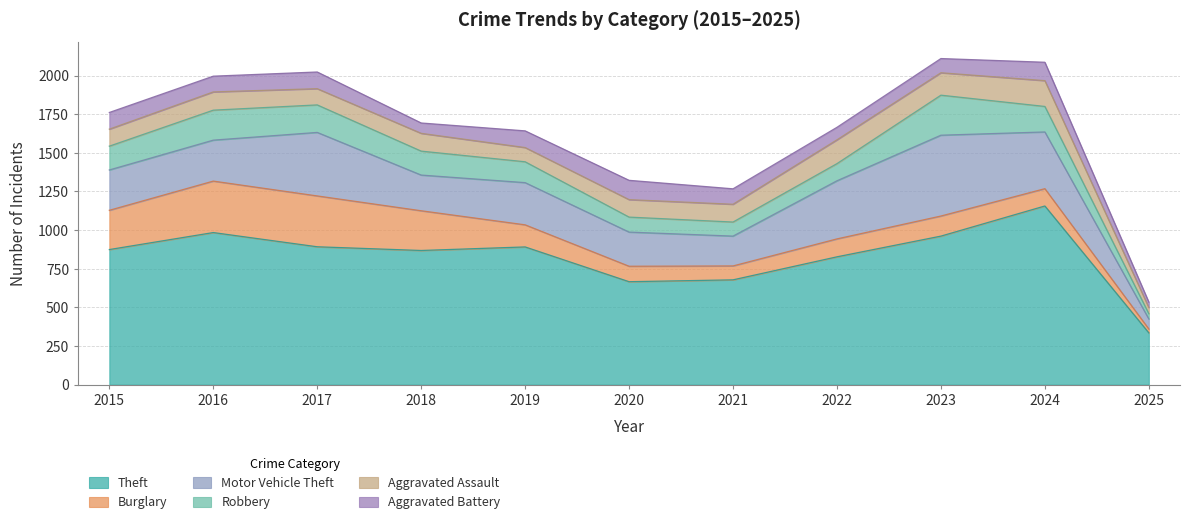

What is the difference between the second highest and second lowest values in the Robbery series?

103